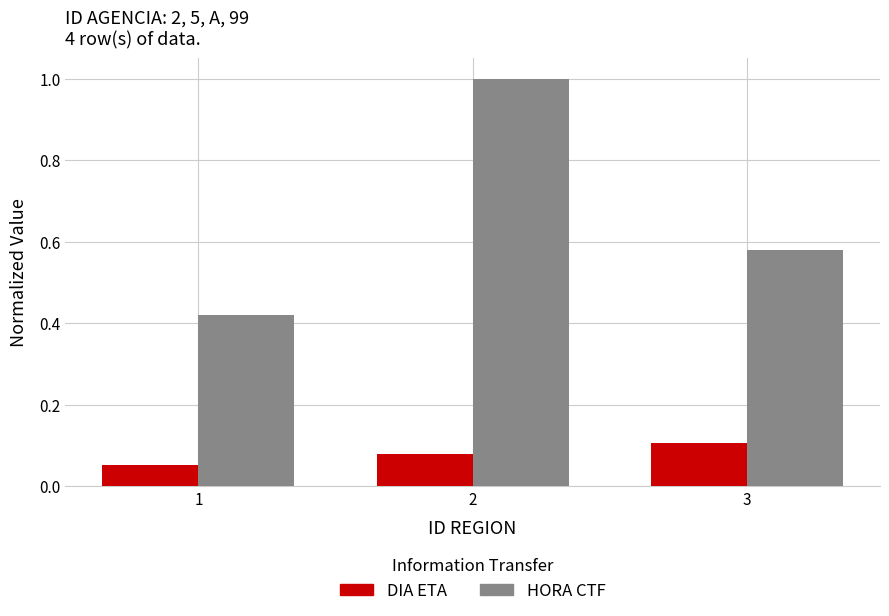

What is the sum of all HORA CTF values?

2.0